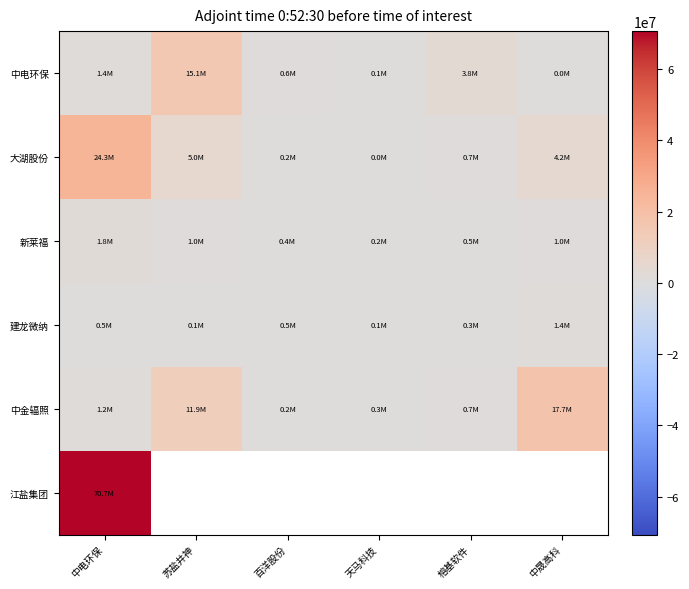

True or false: 大湖股份 has a value of 5011500.0 at 苏盐井神.

True